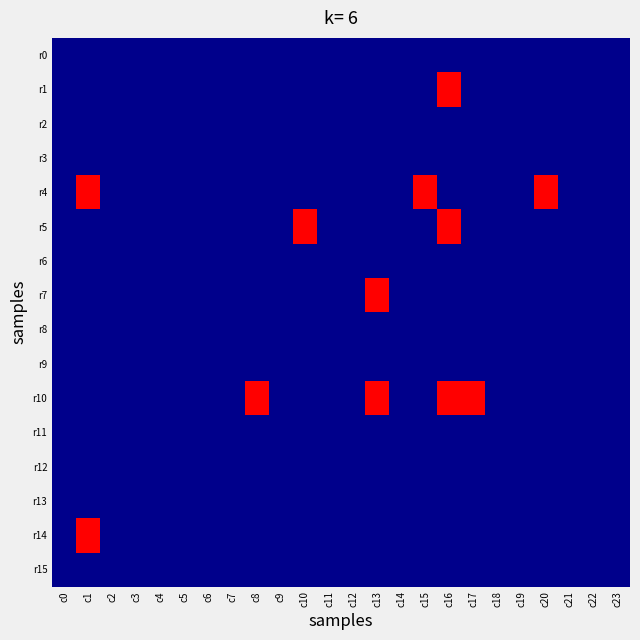

Which series has the widest spread of values?

r1